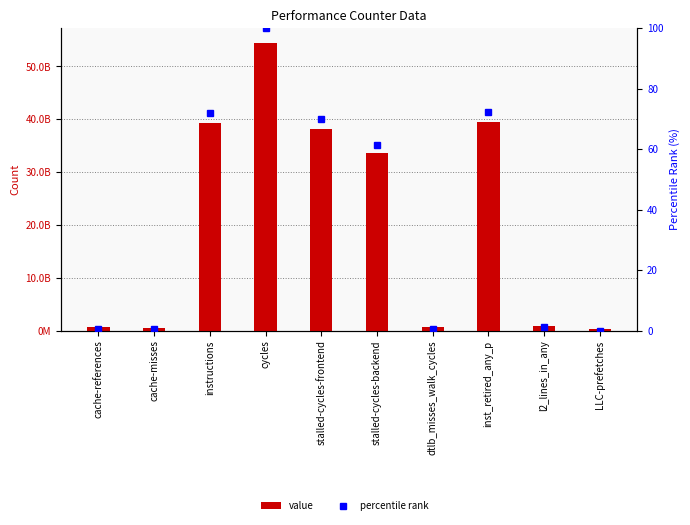

Read the value value at l2_lines_in_any.

912477361.0